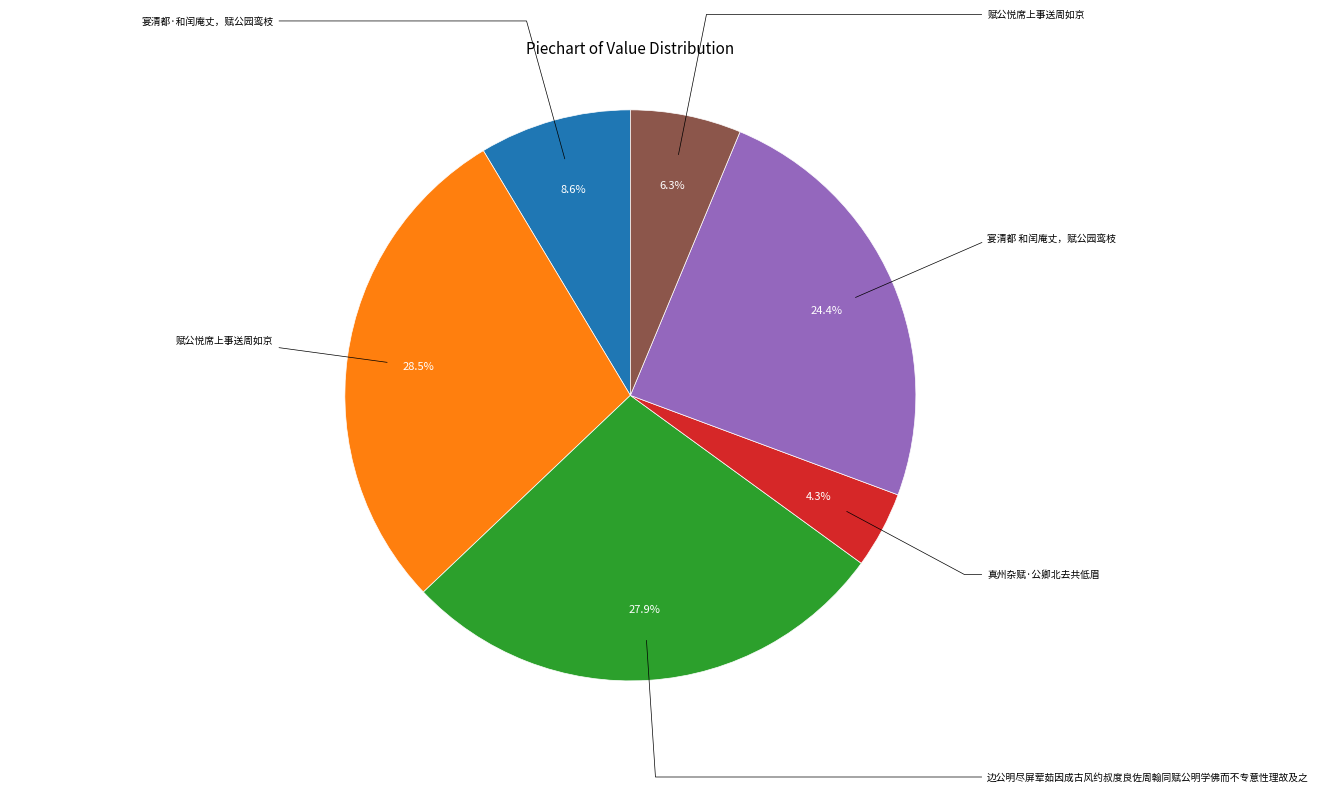

Is there any slice that represents more than half of the pie?

No